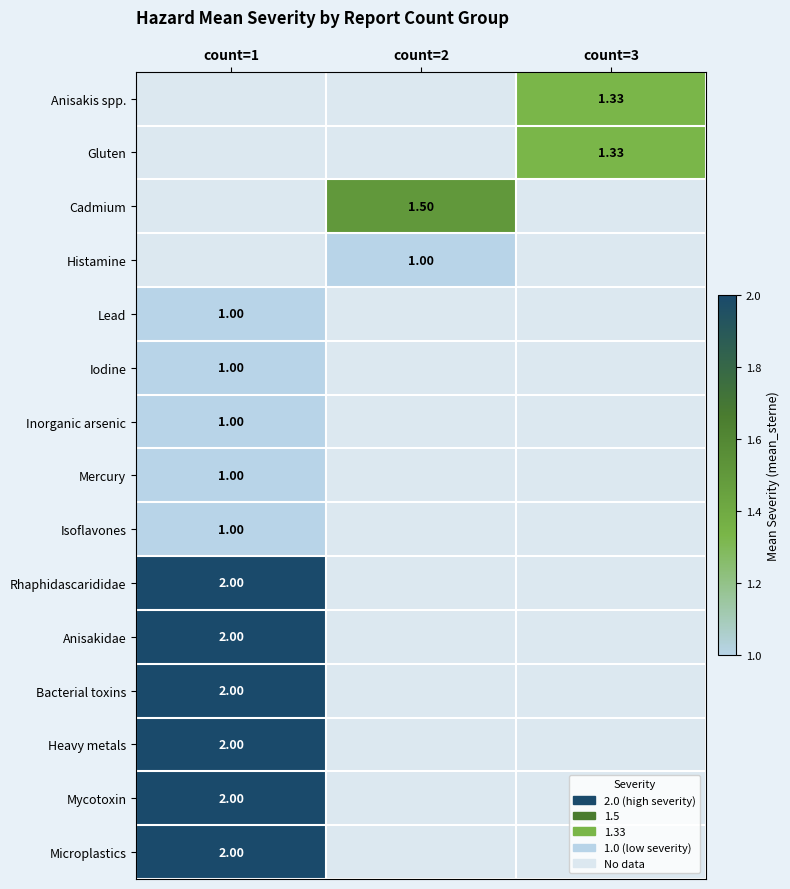

What is the sum of all Microplastics values?

2.0